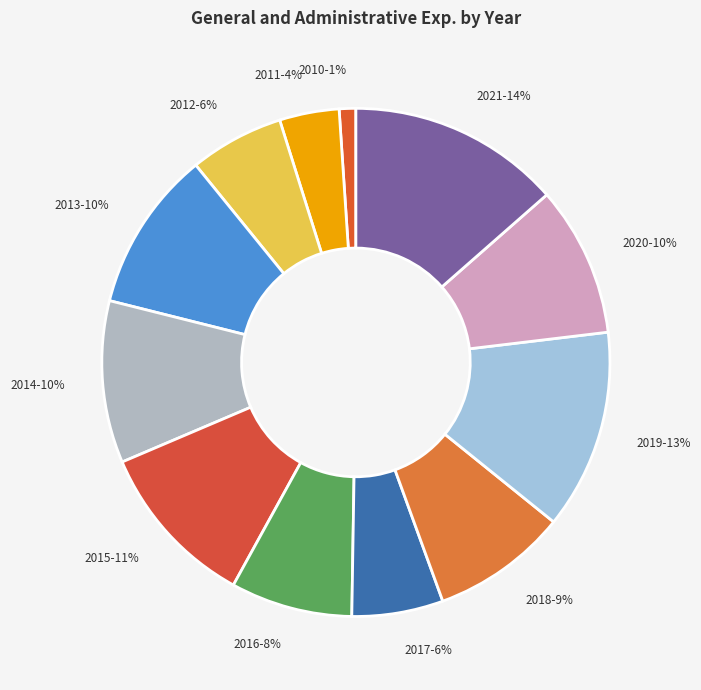

How many slices are in this pie chart?

12